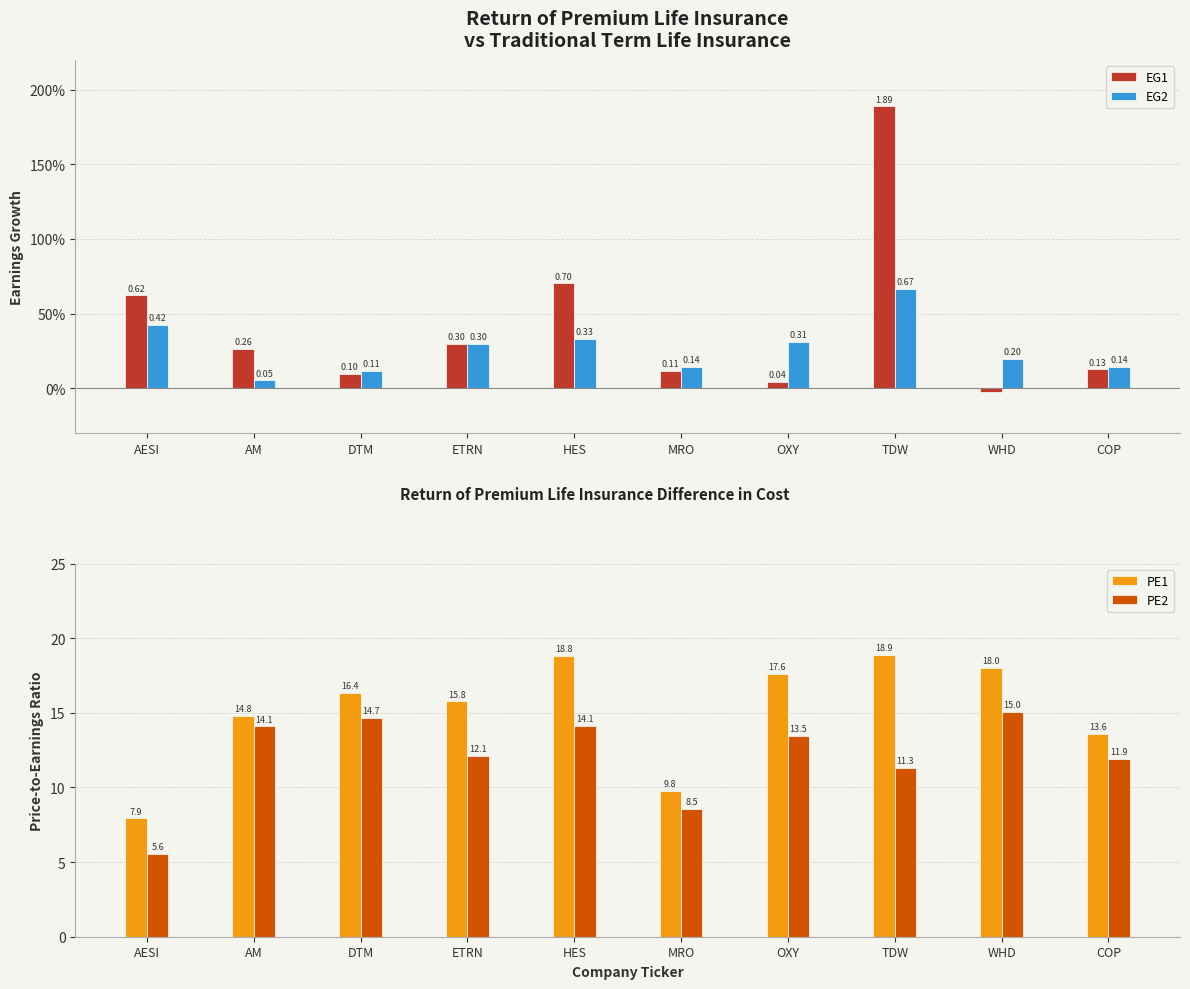

What is the value of the EG1 bar at the 8th from the left?

1.9